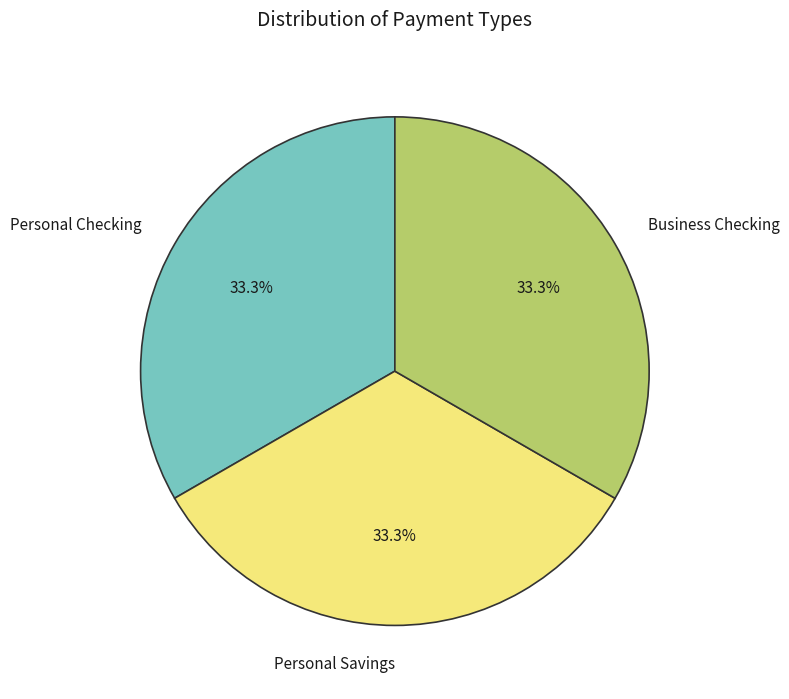

To the nearest percent, what percentage of the pie is Personal Checking?

33%